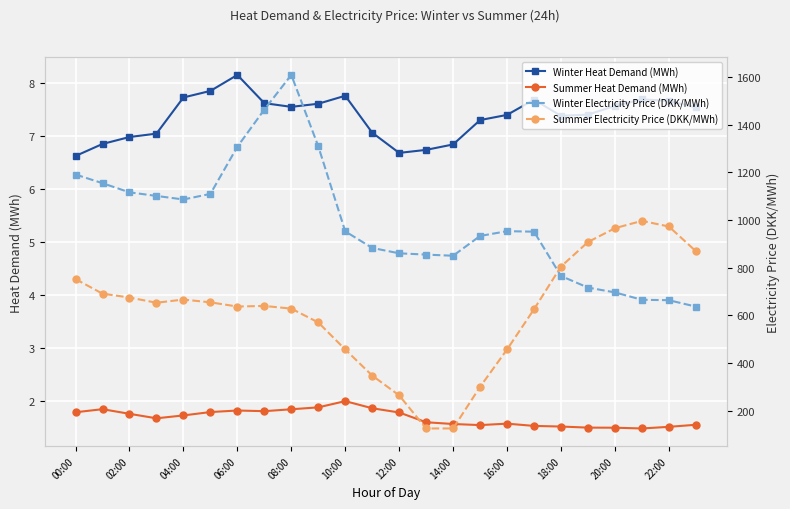

True or false: Winter Heat Demand (MWh) and Summer Electricity Price (DKK/MWh) cross at least once.

False